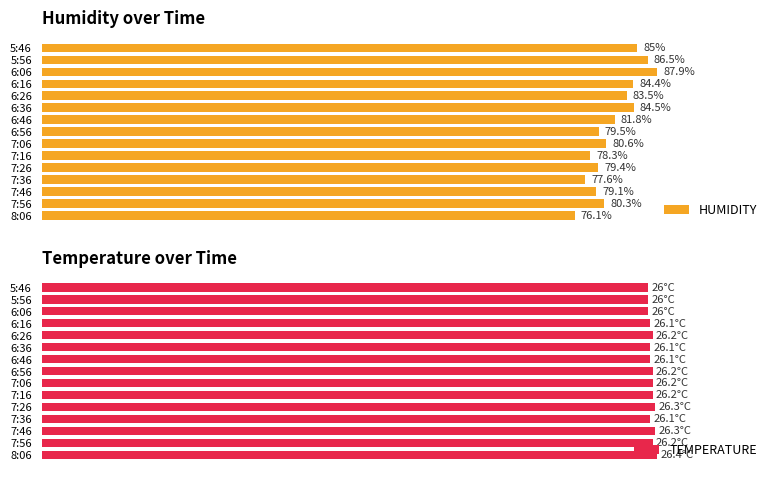

Reading left to right, extract all data points from this chart.

HUMIDITY: 85.0	86.5	87.9	84.4	83.5	84.5	81.8	79.5	80.6	78.3	79.4	77.6	79.1	80.3	76.1
TEMPERATURE: 26.0	26.0	26.0	26.1	26.2	26.1	26.1	26.2	26.2	26.2	26.3	26.1	26.3	26.2	26.4